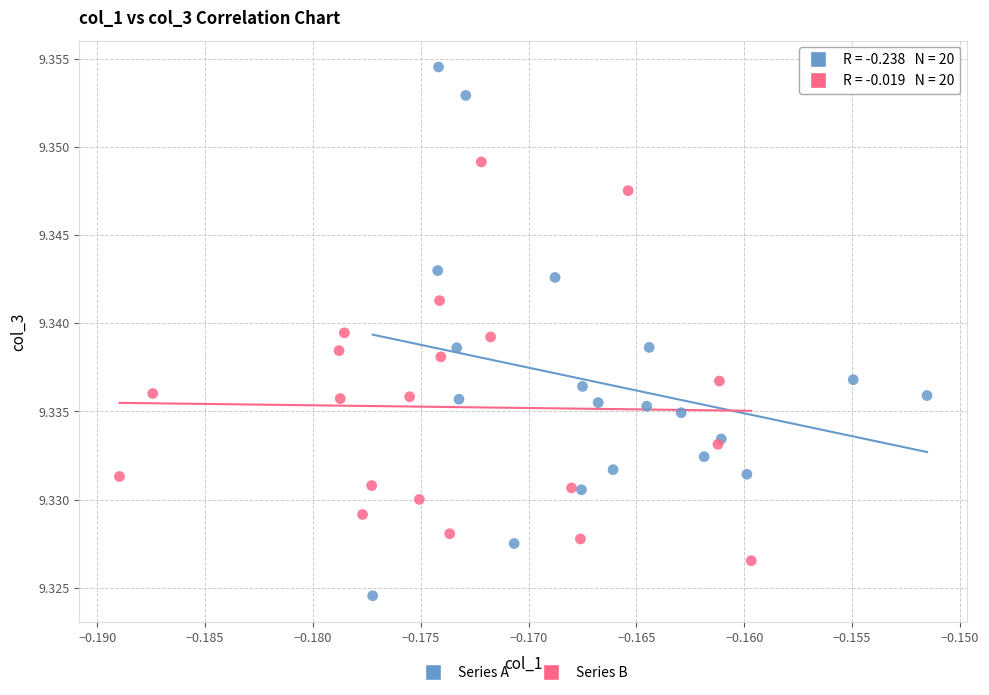

Which series has the largest Y range (max minus min)?

Series A